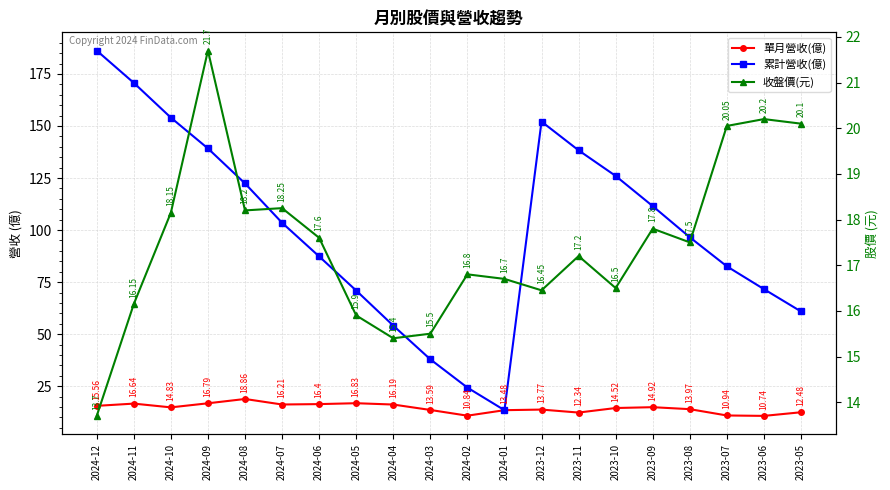

What is the greatest value displayed?

186.2